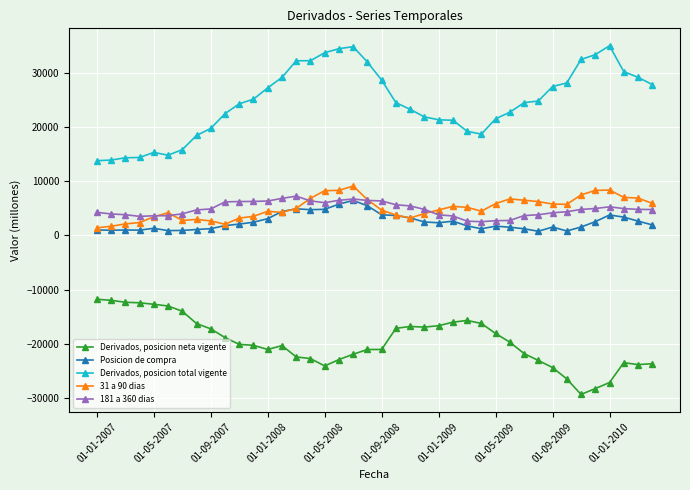

Which series has the largest total across all categories?

Derivados, posicion total vigente